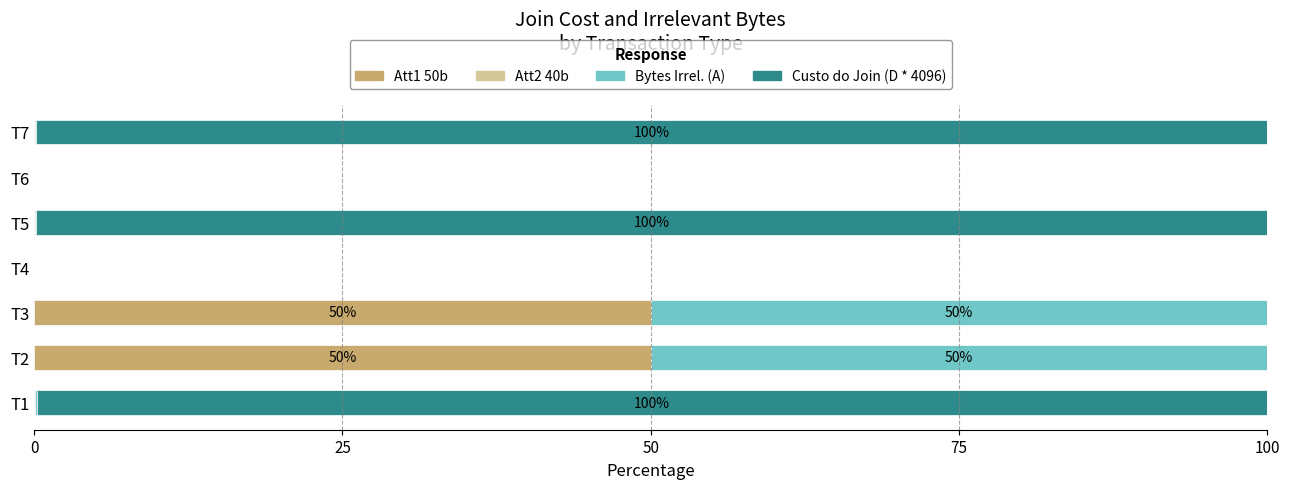

What is the highest value of the Att1 50b series?

50.0